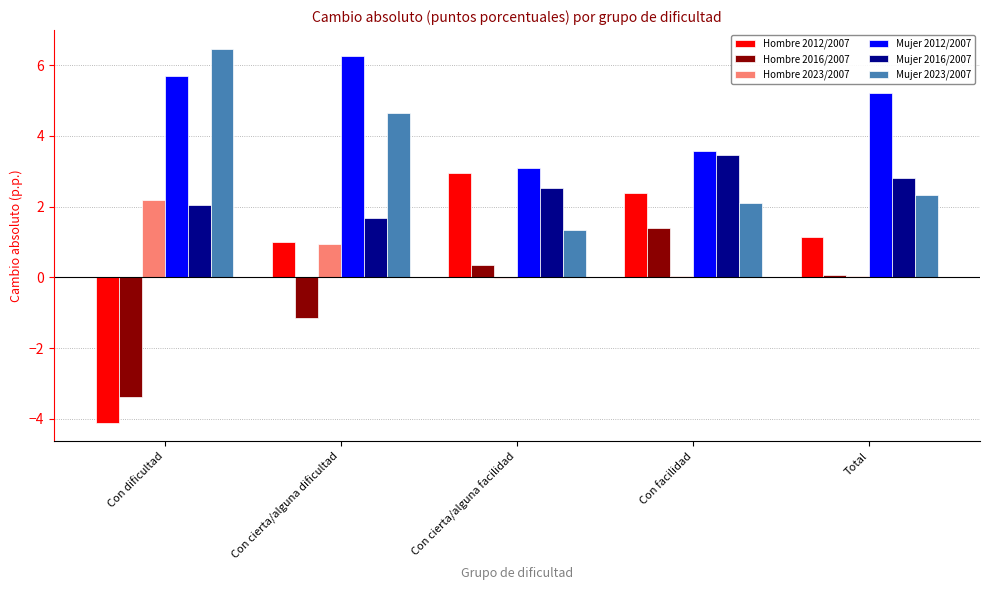

What is the sum of all Mujer 2016/2007 values?

12.5